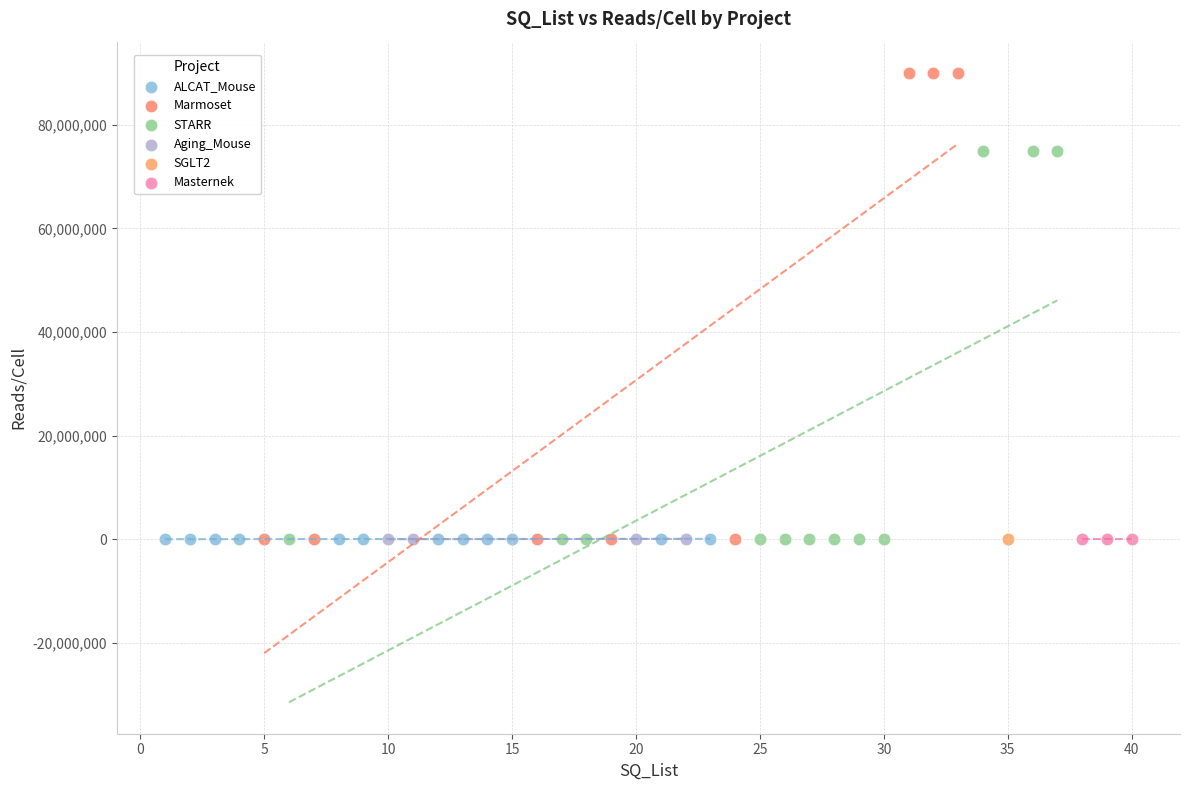

What are all the series names shown in the legend?

ALCAT_Mouse, Marmoset, STARR, Aging_Mouse, SGLT2, Masternek